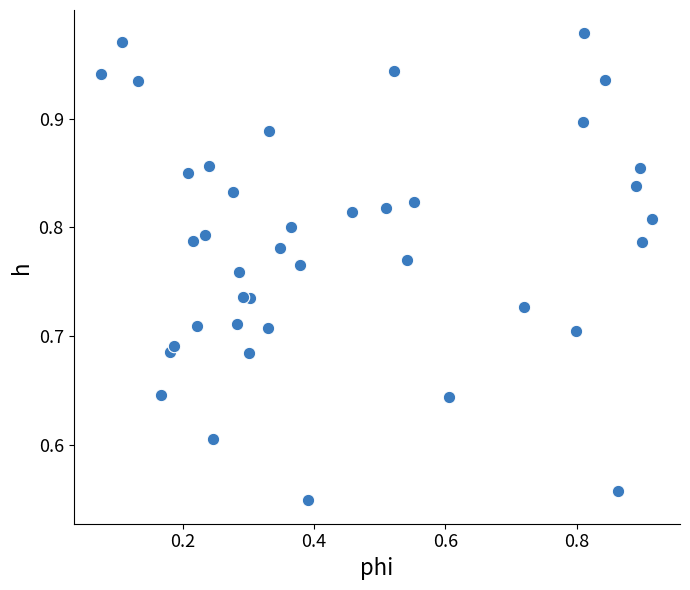

What is the range of Y values (max minus min)?

0.4